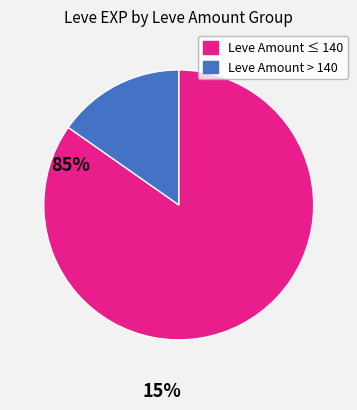

Does any single category account for the majority?

Yes